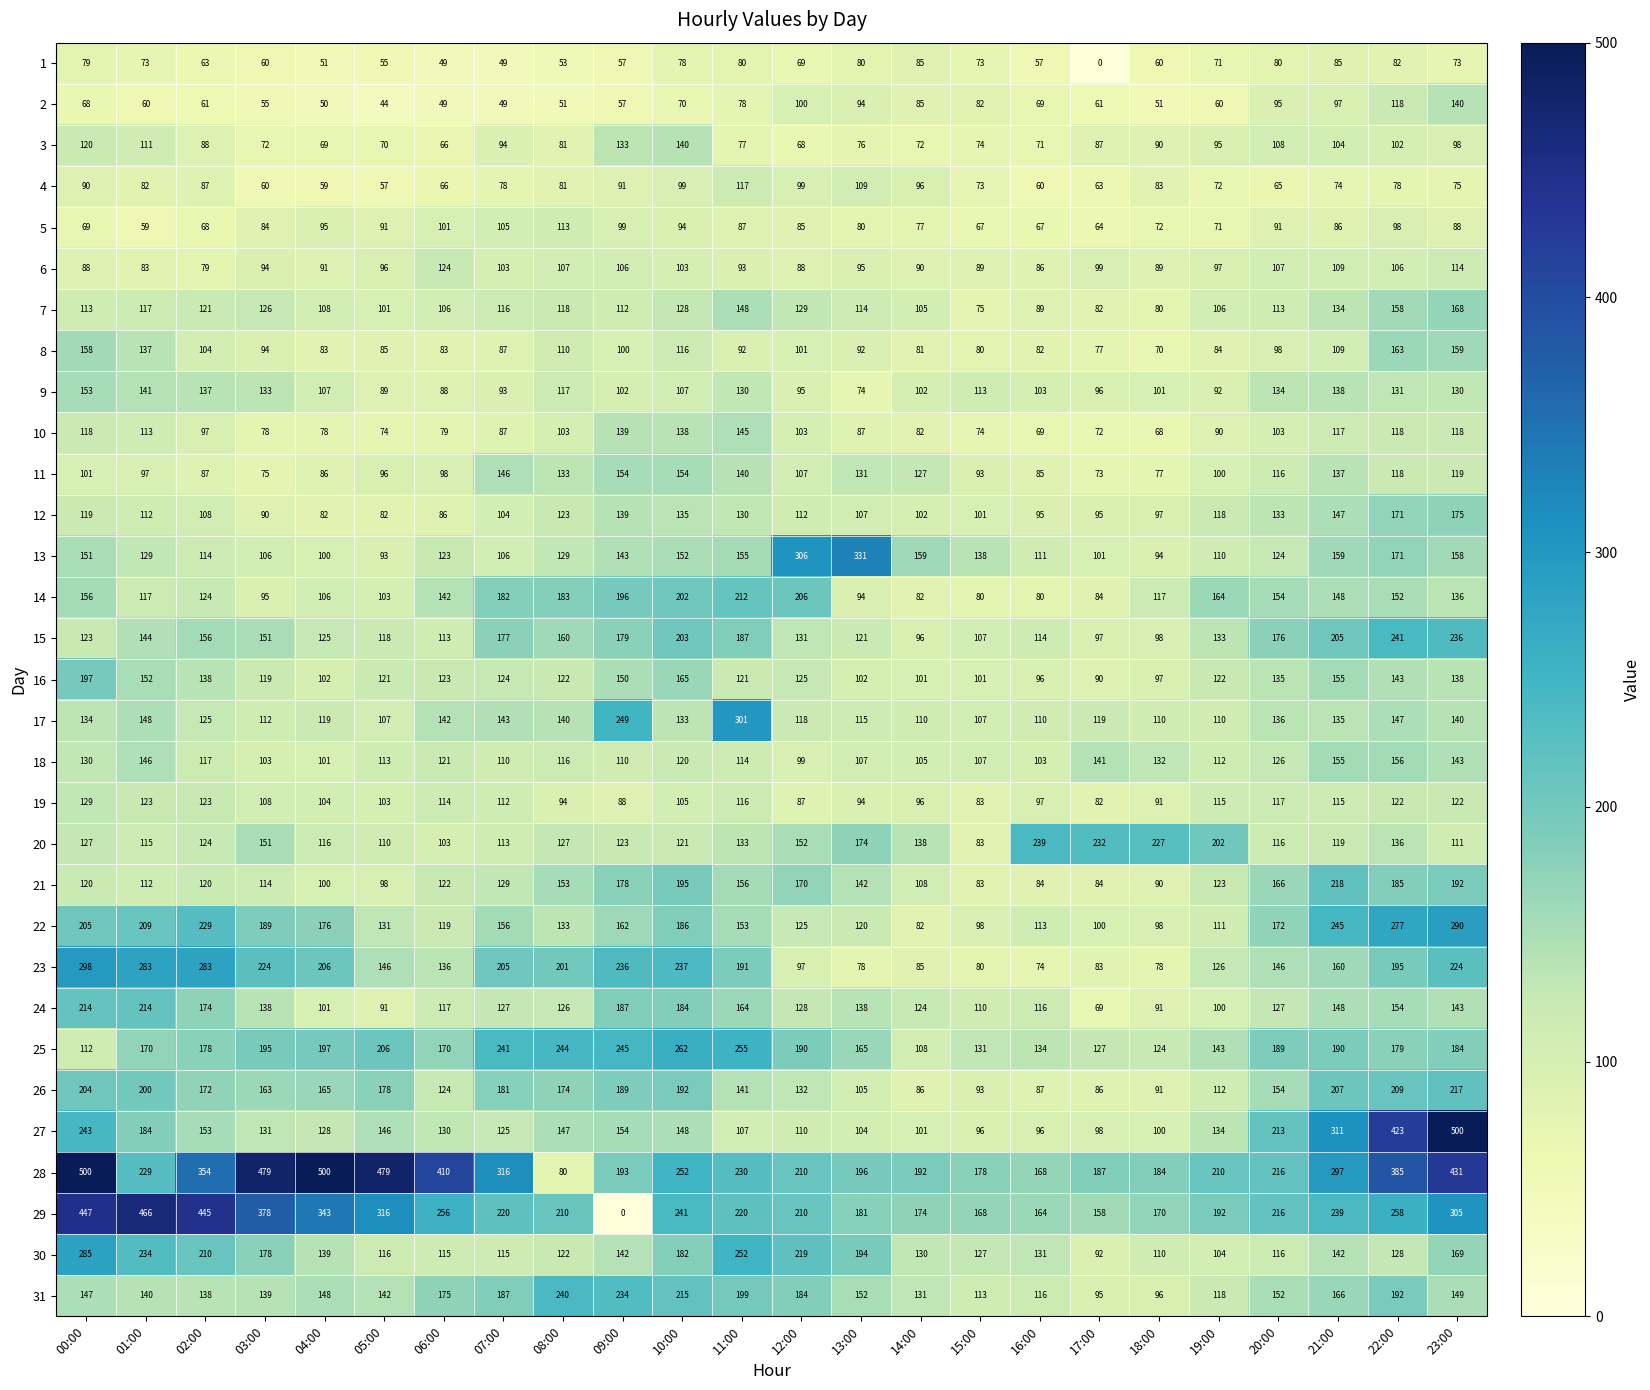

What is the difference between the highest and lowest values at 13:00?

257